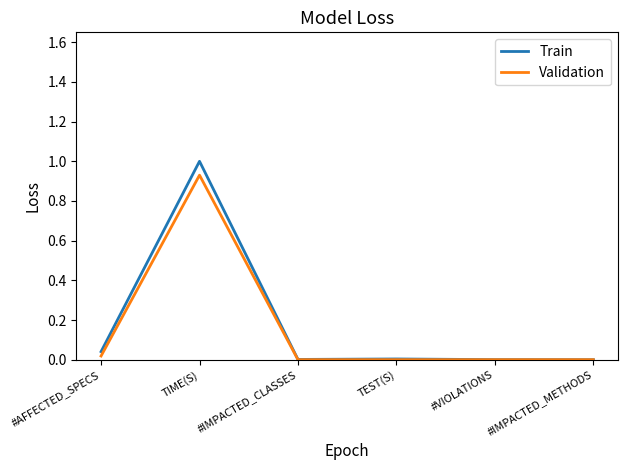

Which series has the largest total across all categories?

Train